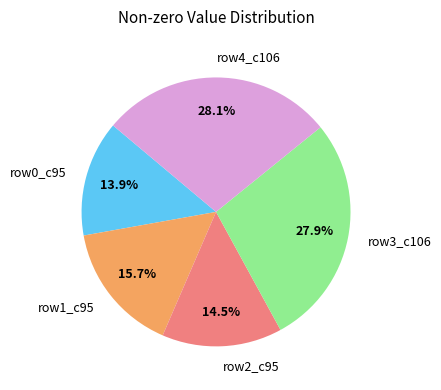

Which has a higher value, row4_c106 or row2_c95?

row4_c106